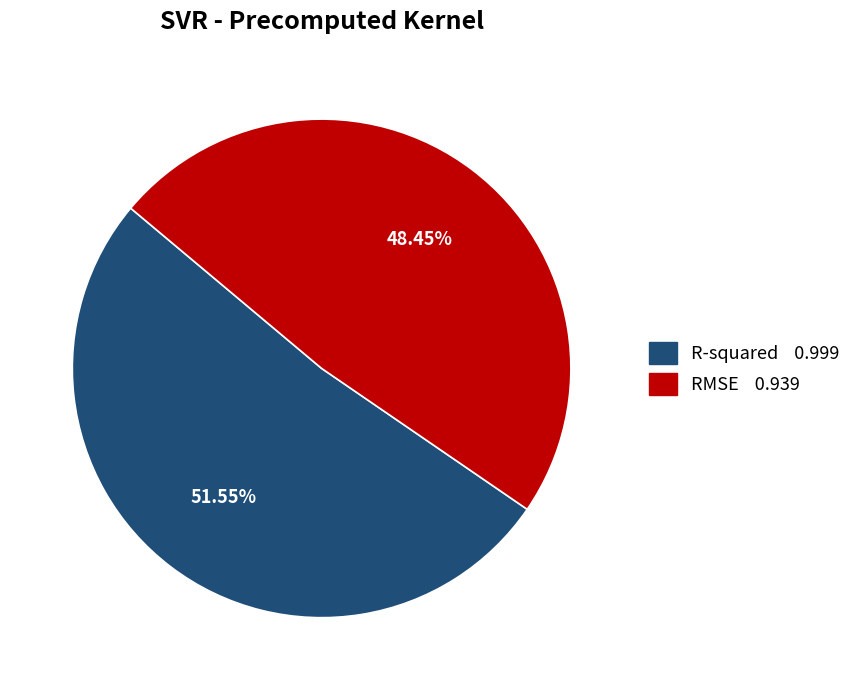

Which slice is the smallest?

RMSE